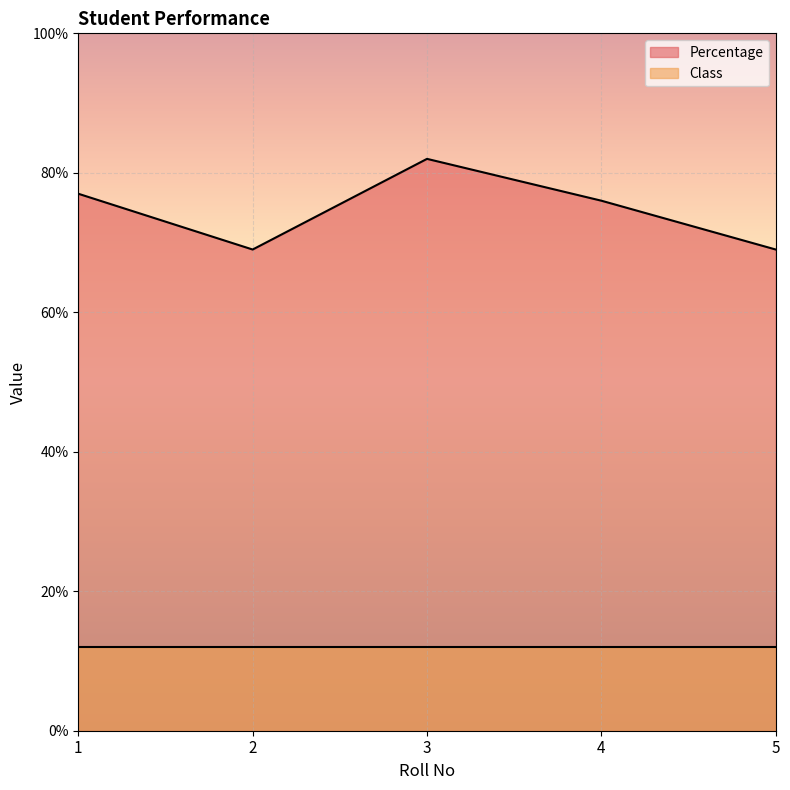

What is the maximum value shown in the chart?

82